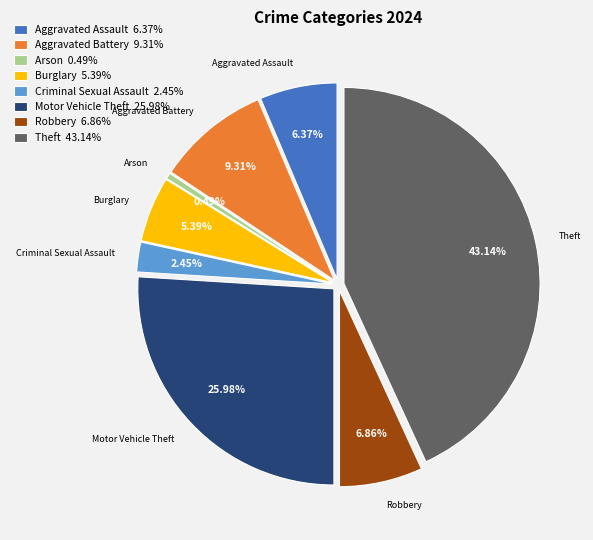

The Aggravated Battery slice represents 19% of the pie. True or false?

False